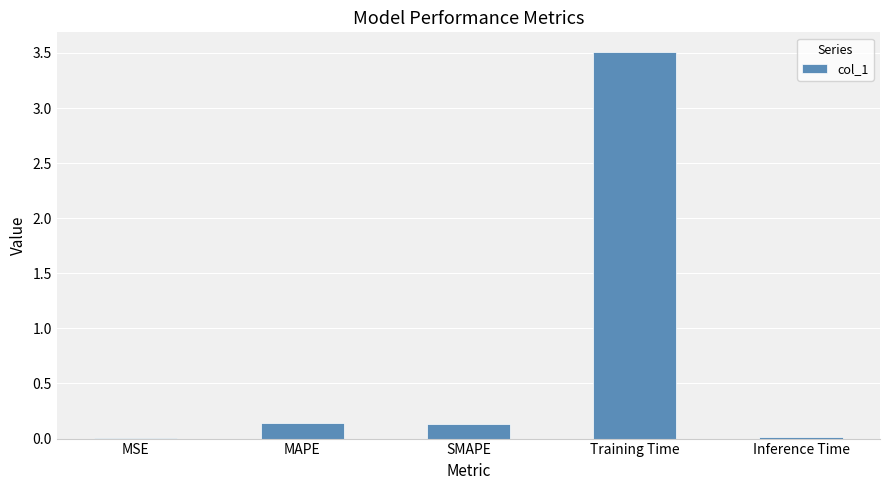

Which category has the highest value across all series?

Training Time